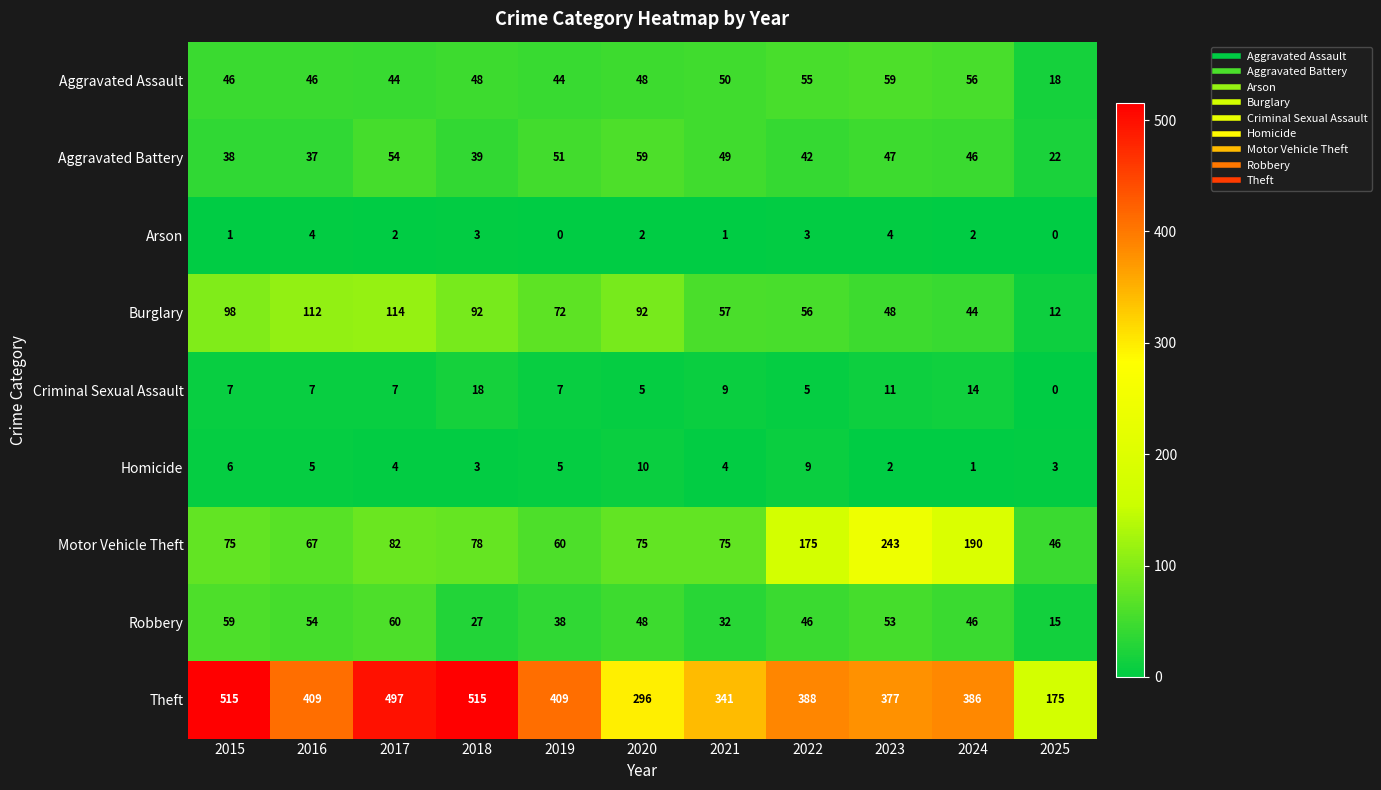

Count the number of data series in this chart.

9